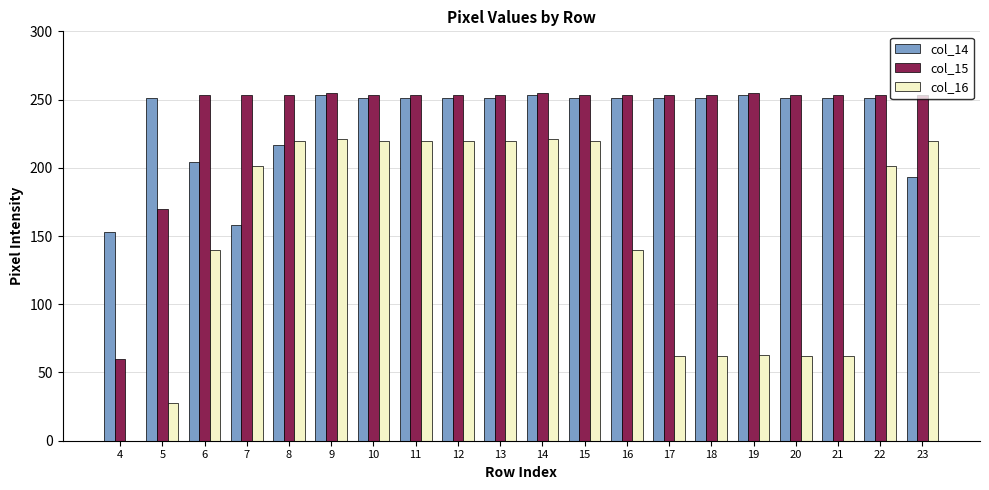

What is the maximum value shown in the chart?

255